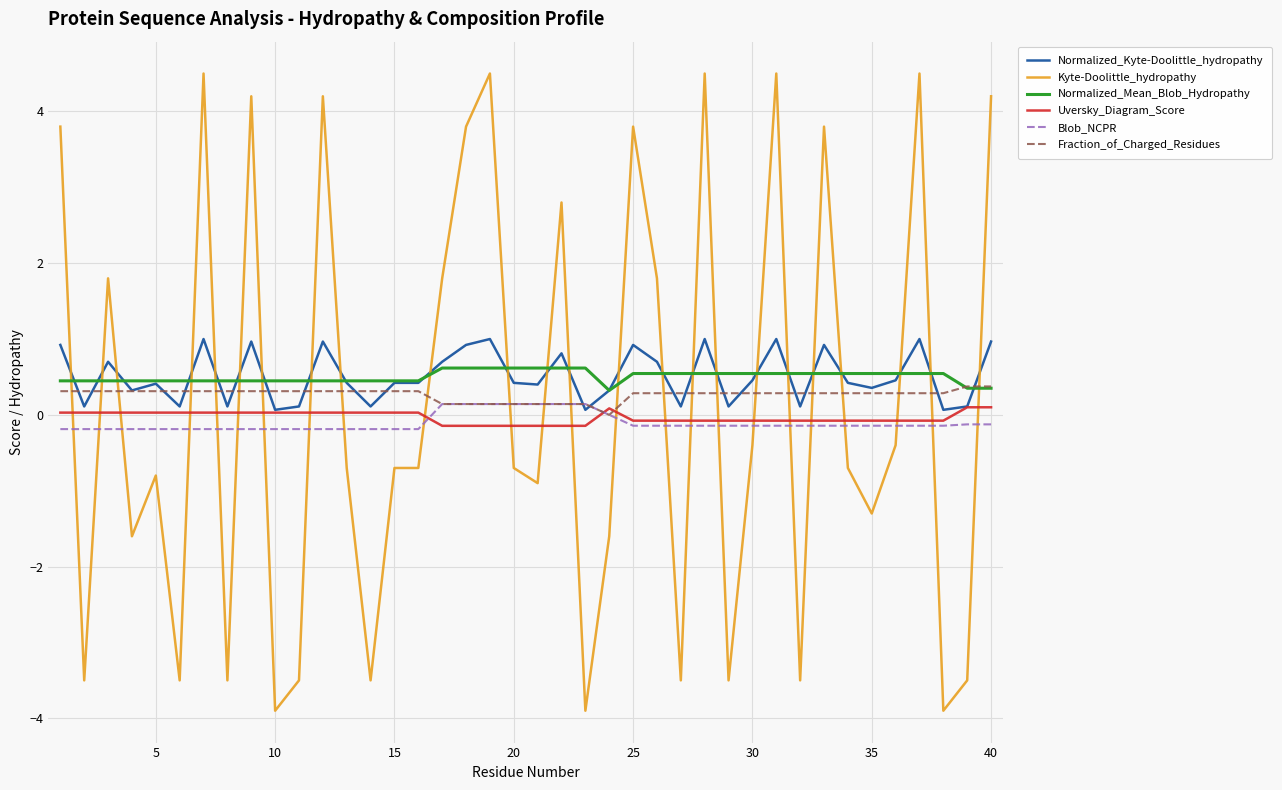

How many lines are shown in the chart?

6